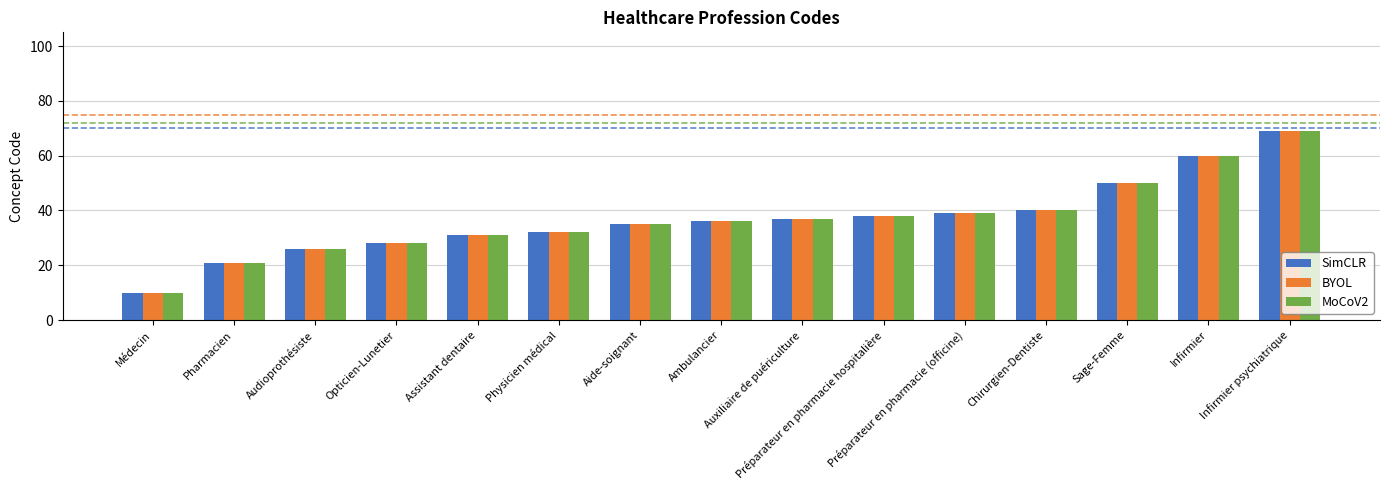

Reading right to left, list all the values displayed in this chart.

SimCLR: 69	60	50	40	39	38	37	36	35	32	31	28	26	21	10
BYOL: 69	60	50	40	39	38	37	36	35	32	31	28	26	21	10
MoCoV2: 69	60	50	40	39	38	37	36	35	32	31	28	26	21	10